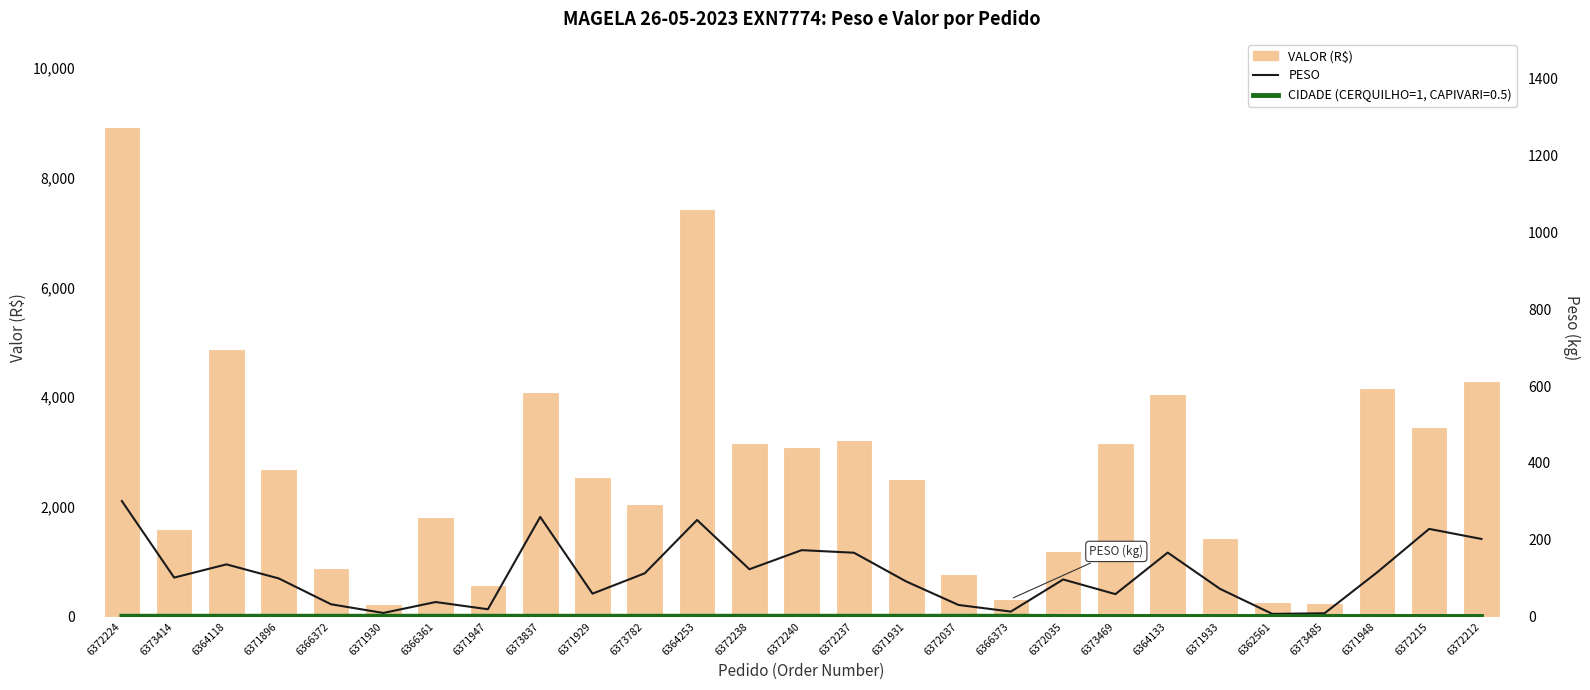

The VALOR series shows 1196.0 at 6372035. True or false?

True